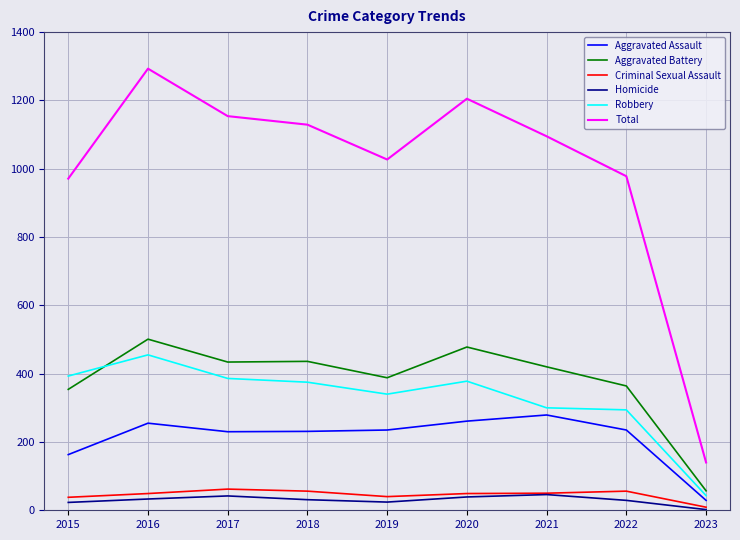

What is the greatest value displayed?

1293